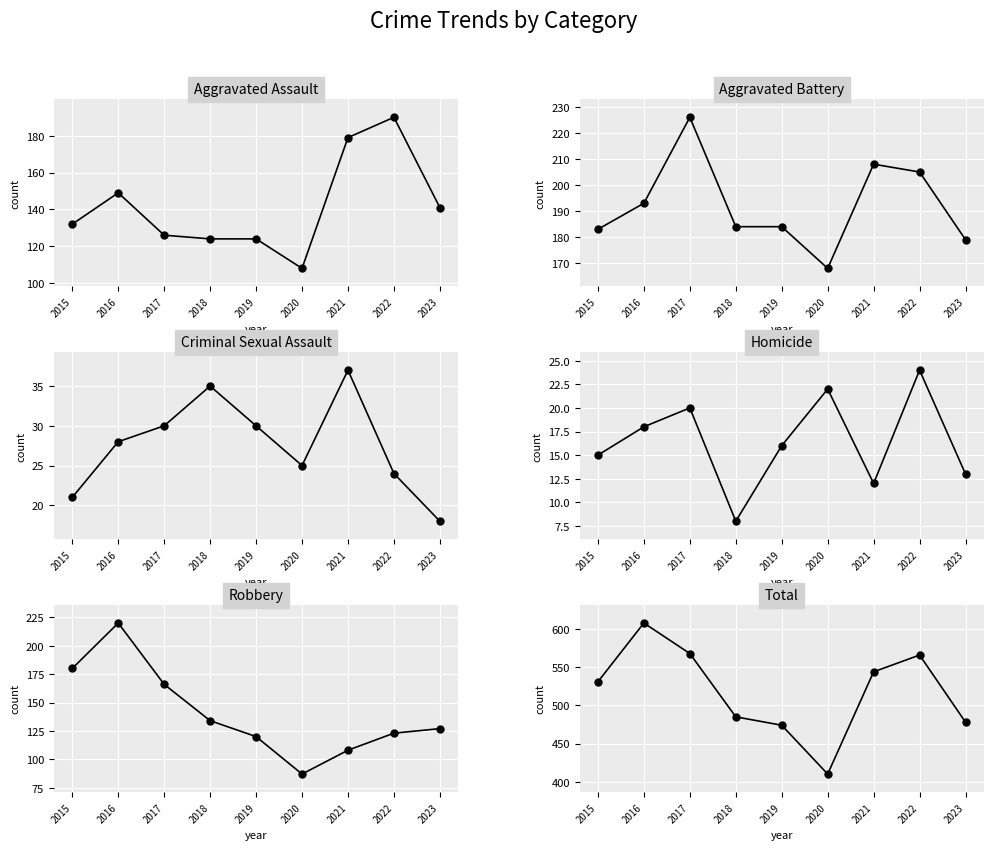

What is the sum of all Aggravated Assault values?

1273